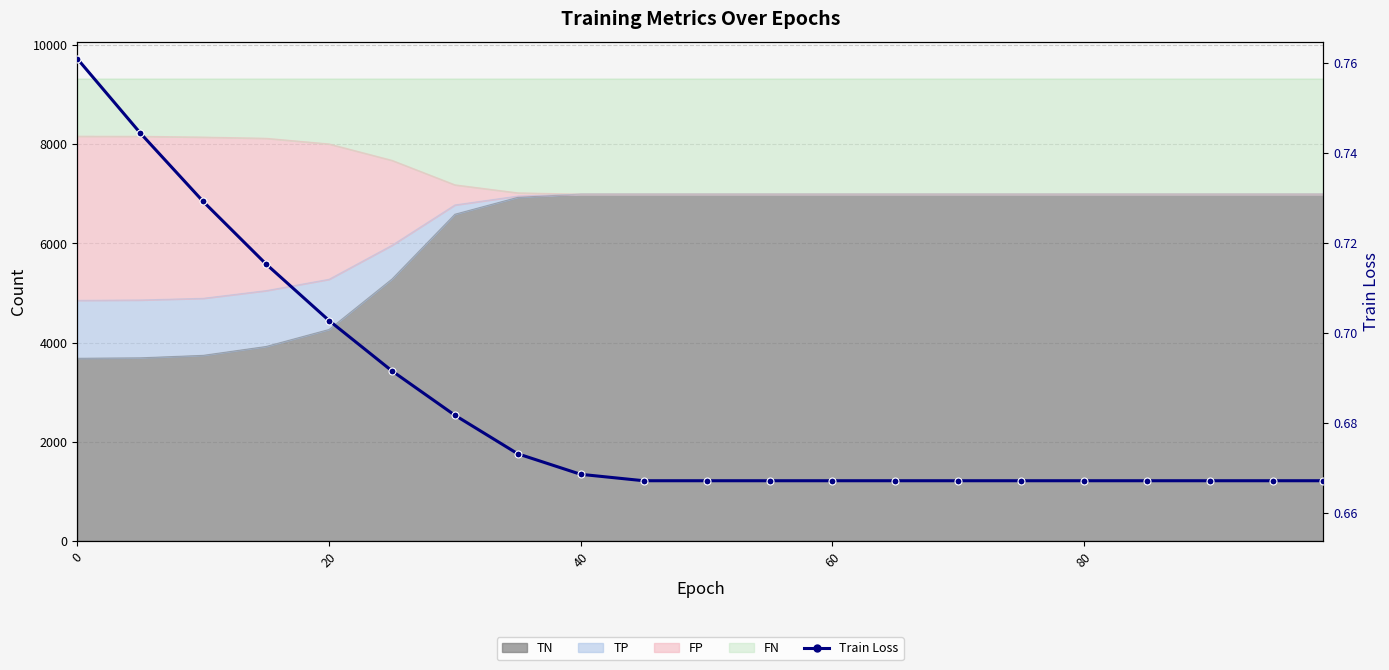

What is the sum of all values?

14.4